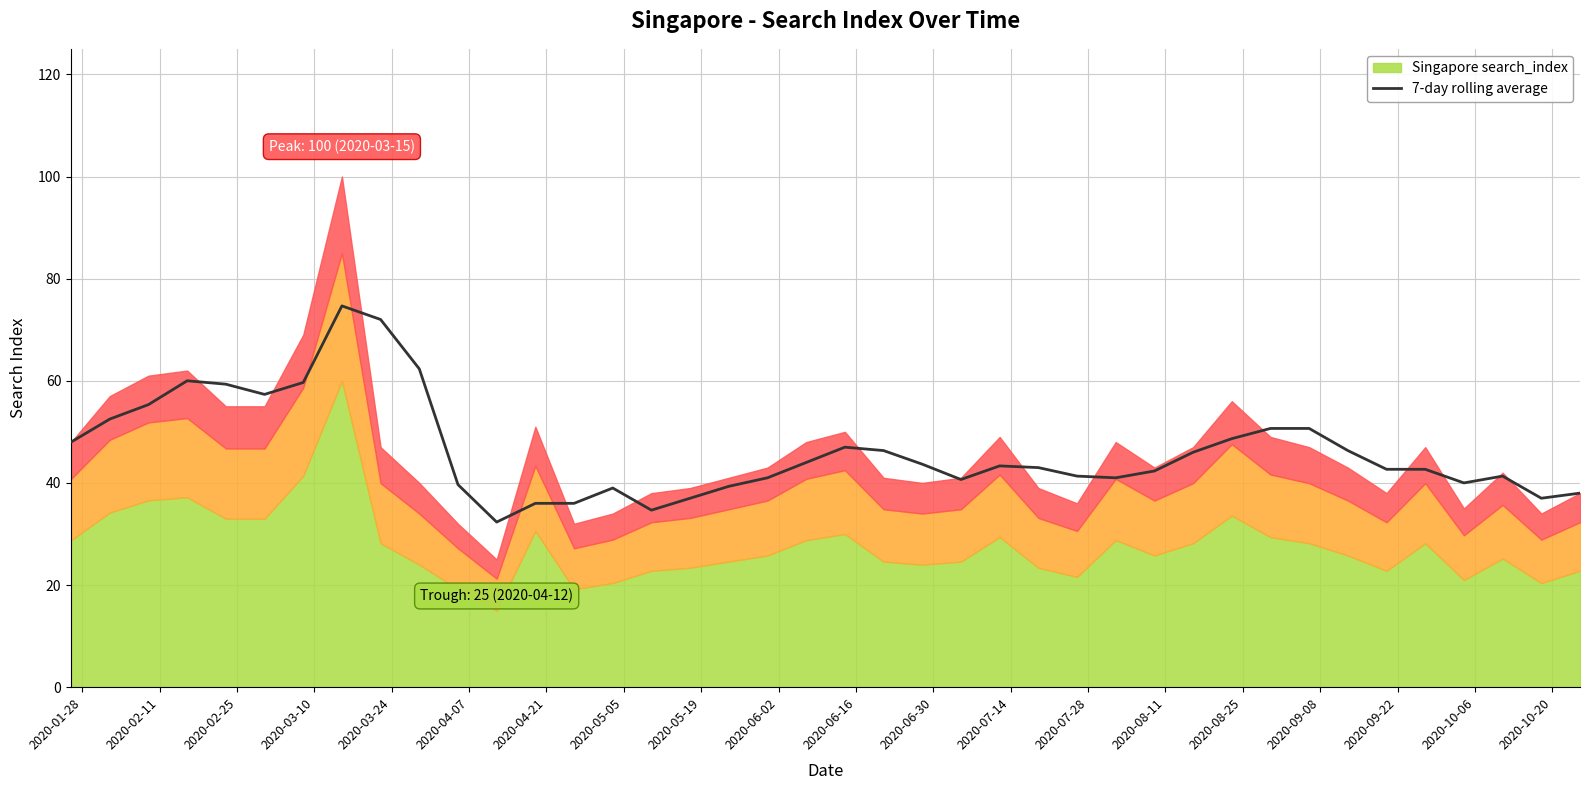

What is the maximum value for 7-day rolling average?

74.7